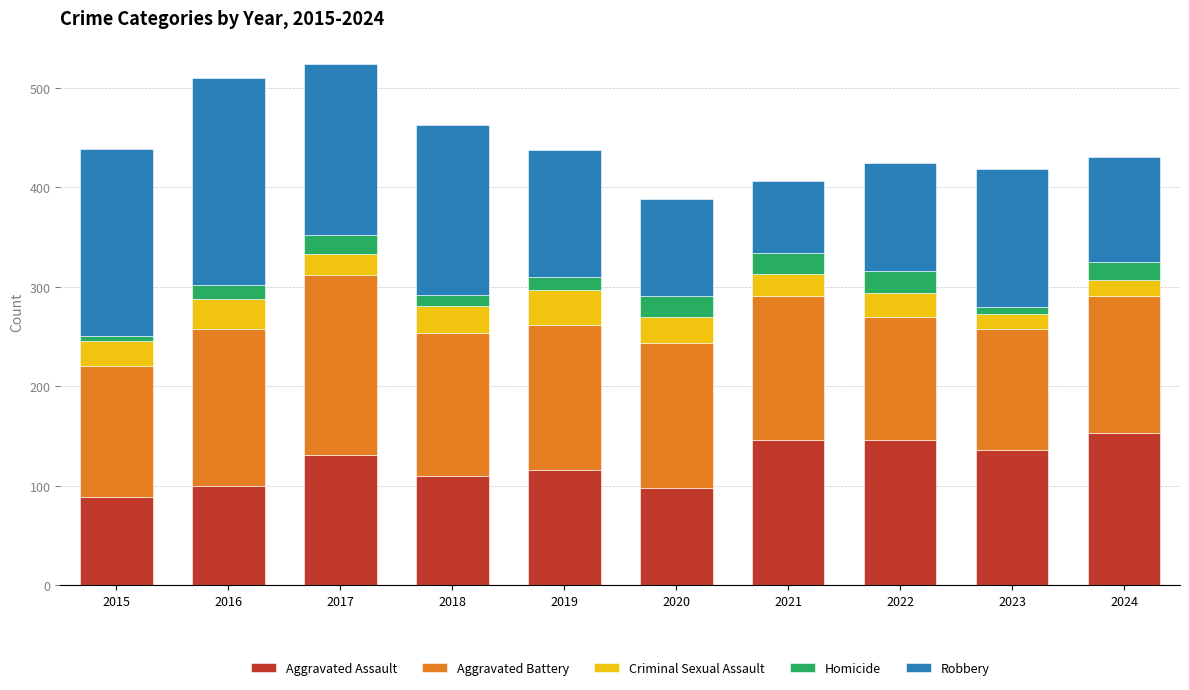

What is the highest value of the Aggravated Assault series?

153